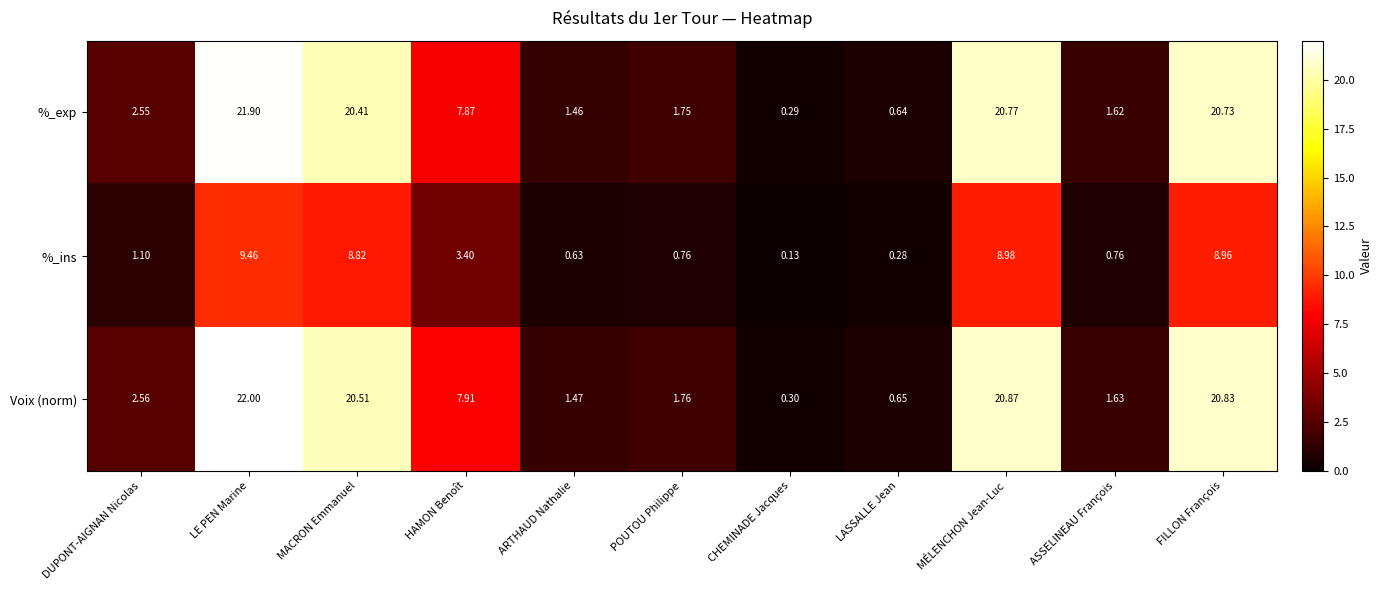

At which category is the sum across all series the highest?

LE PEN Marine